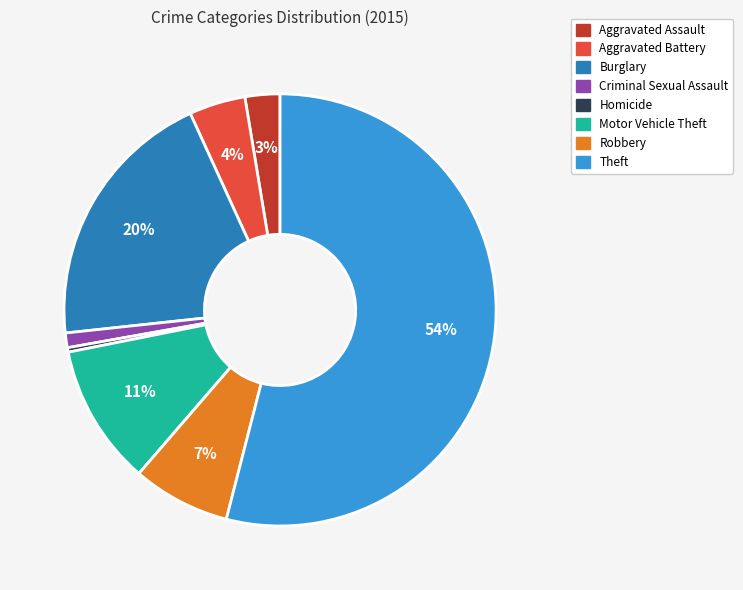

Is the sum of Aggravated Battery and Homicide greater than half?

No